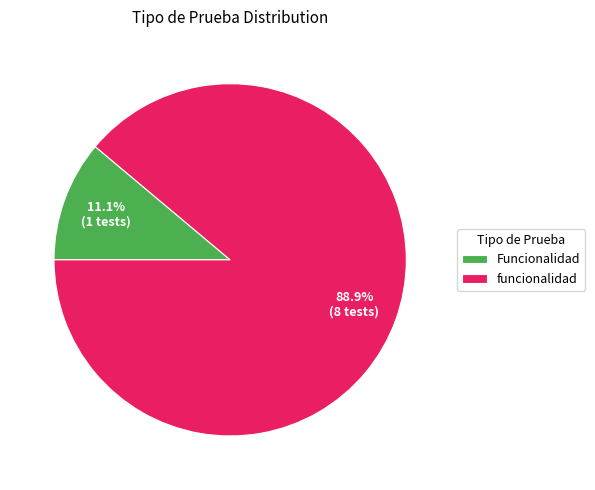

Is there any slice that represents more than half of the pie?

Yes